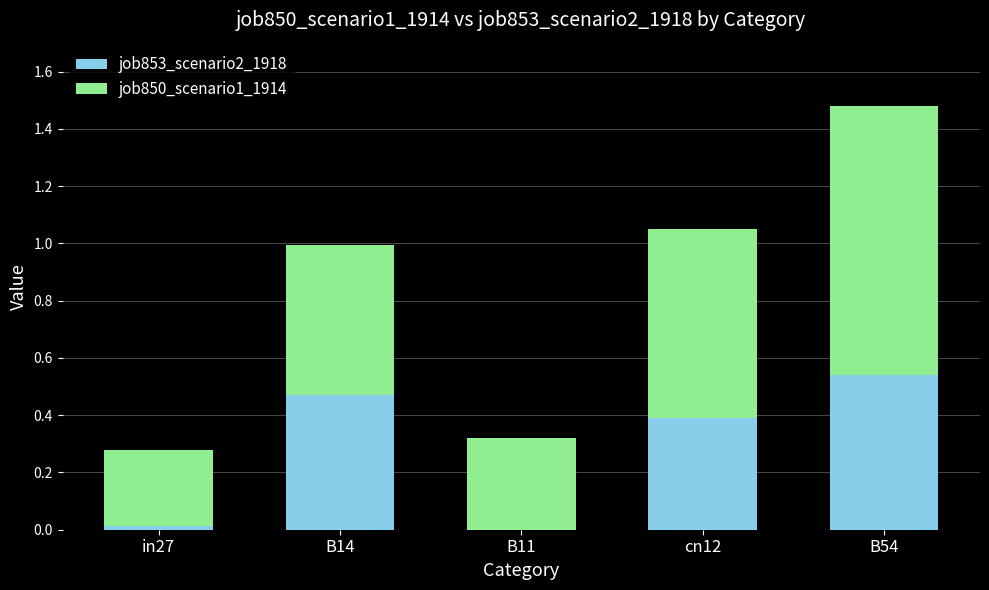

True or false: job853_scenario2_1918 has a value of 0.6 at B14.

False